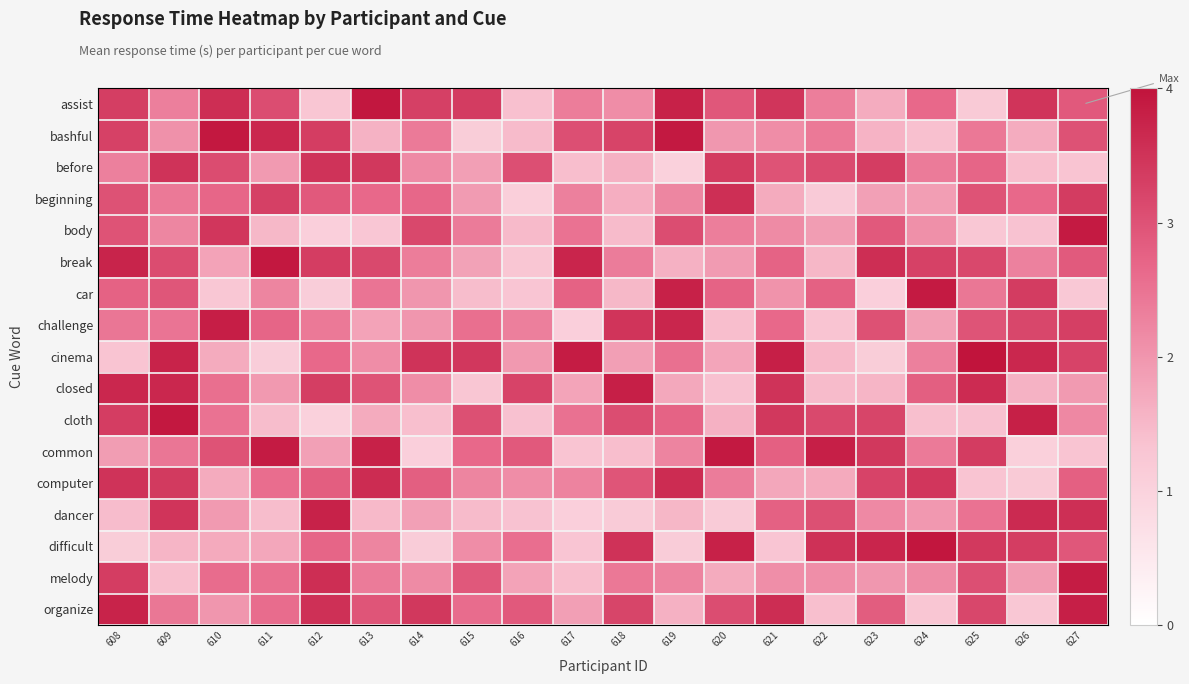

Between 618 and 620, which series saw the biggest shift?

common